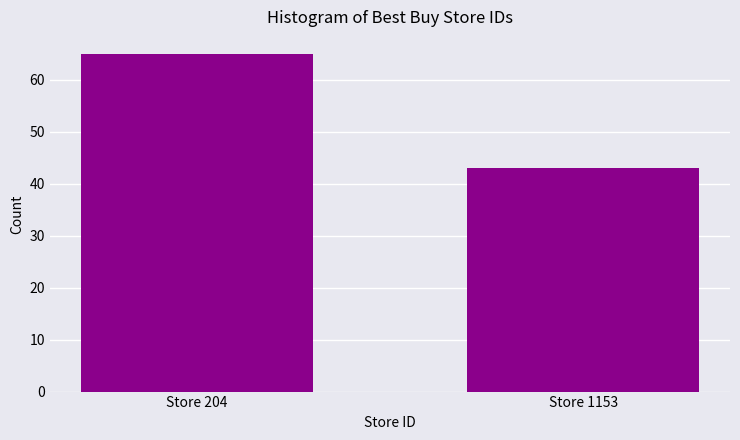

Reading left to right, what are all the values shown in this chart?

65	43